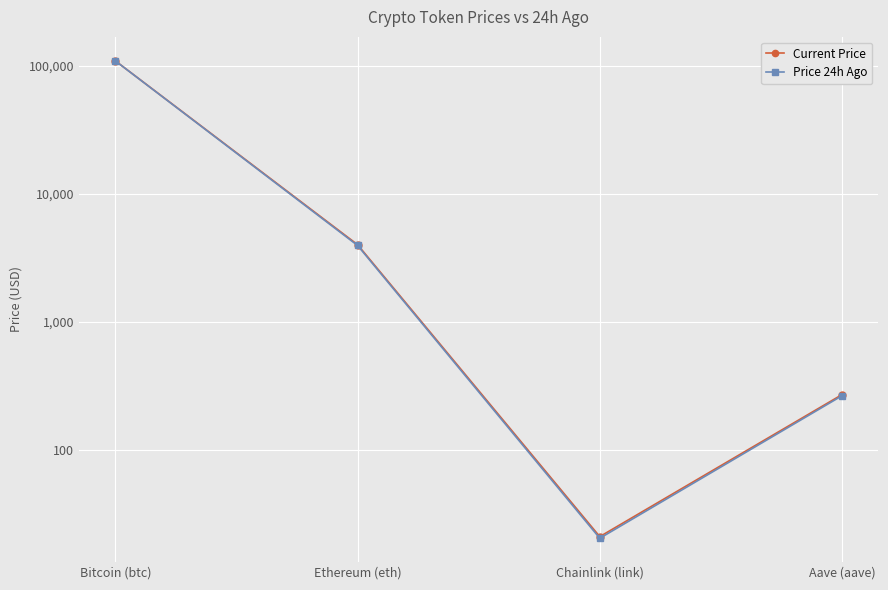

Reading left to right, list all the values displayed in this chart.

Current Price: 109664.0	4022.4	21.1	271.4
Price 24h Ago: 109535.0	3964.1	20.5	265.9